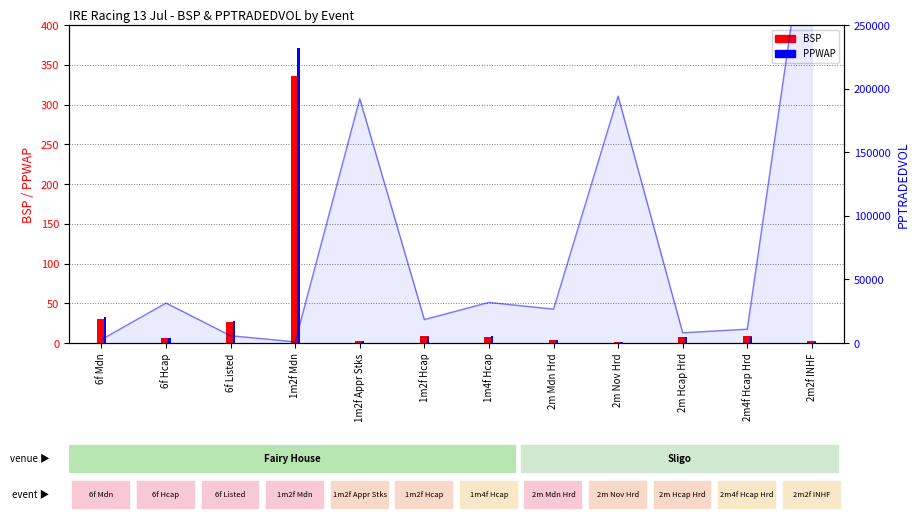

At which category does the chart reach its minimum across all series?

2m Nov Hrd